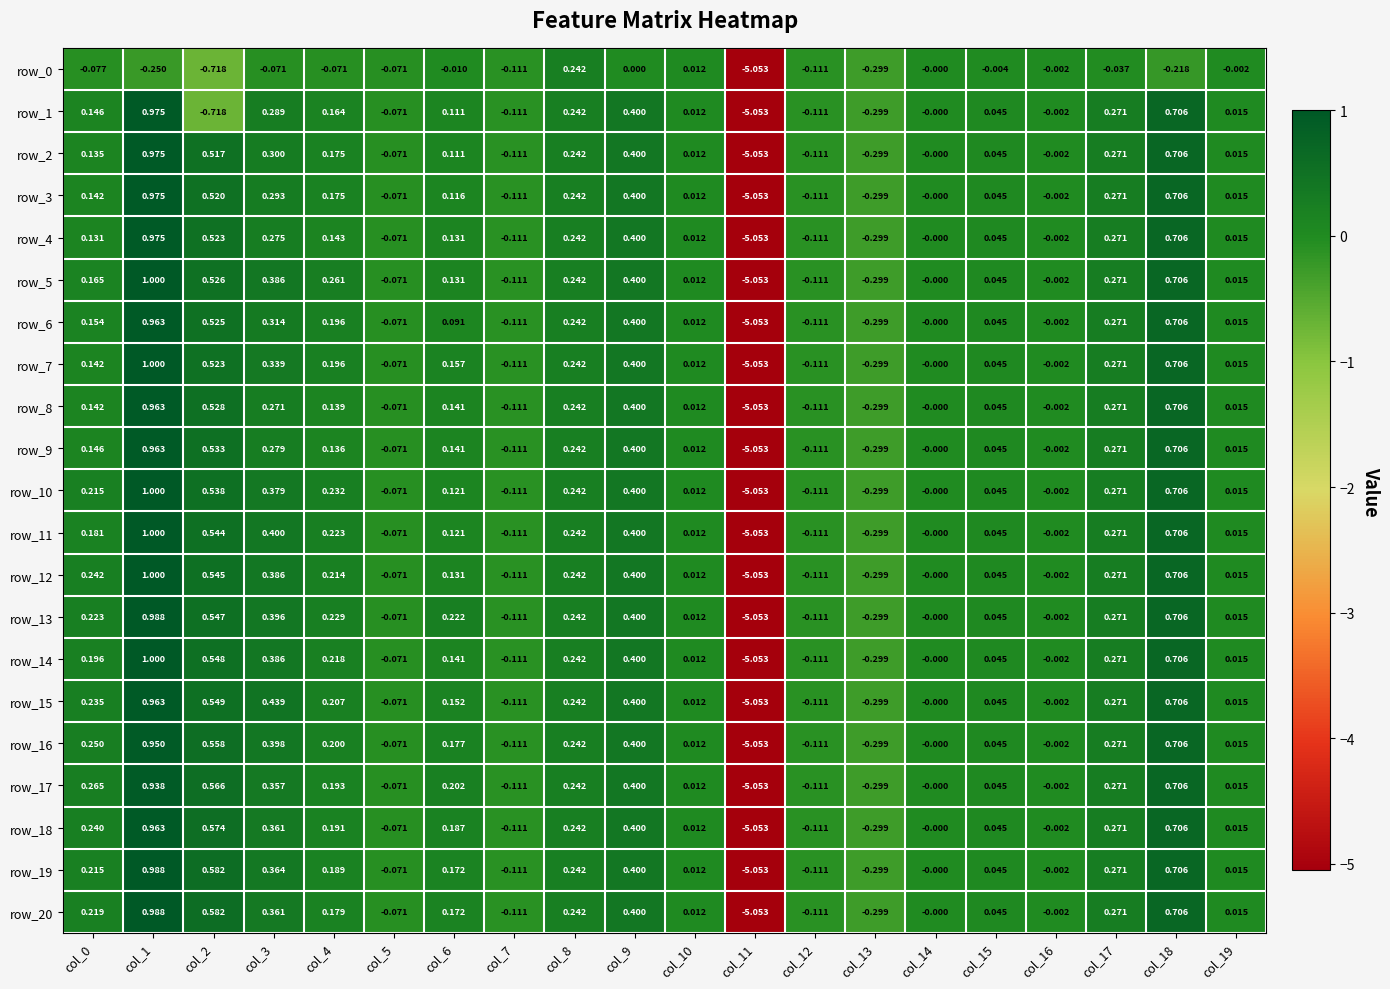

The value of row_16 at col_15 is 0.0. True or false?

True